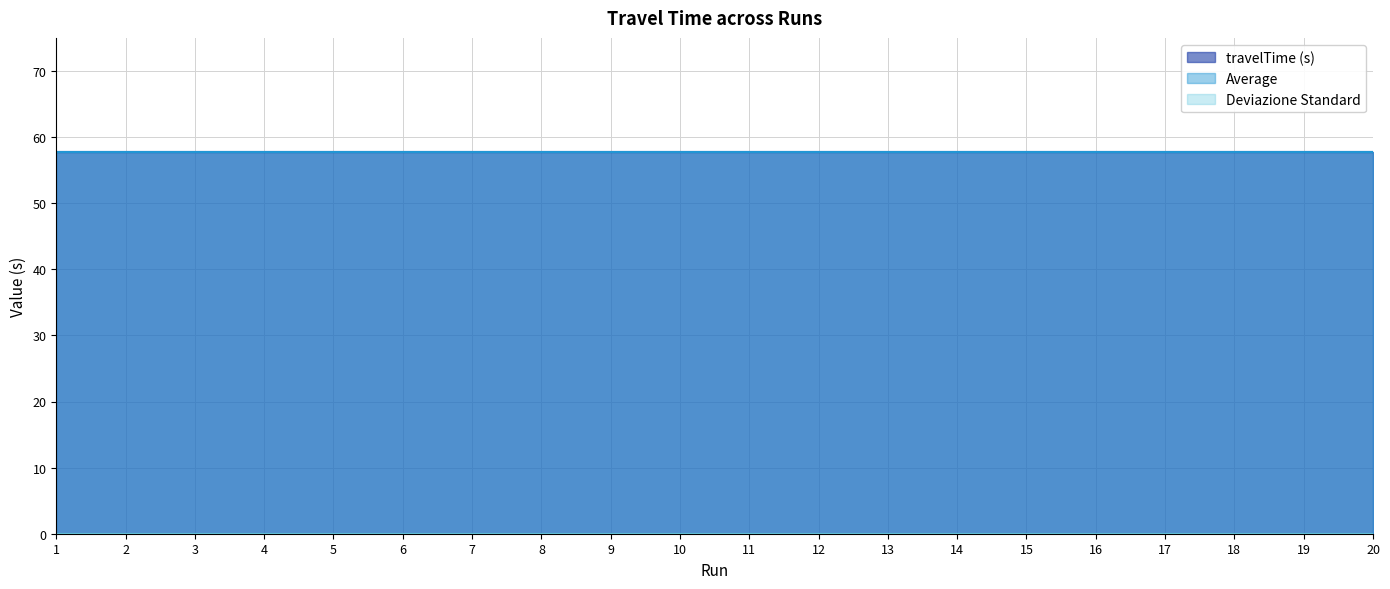

True or false: Deviazione Standard and Average cross at least once.

False